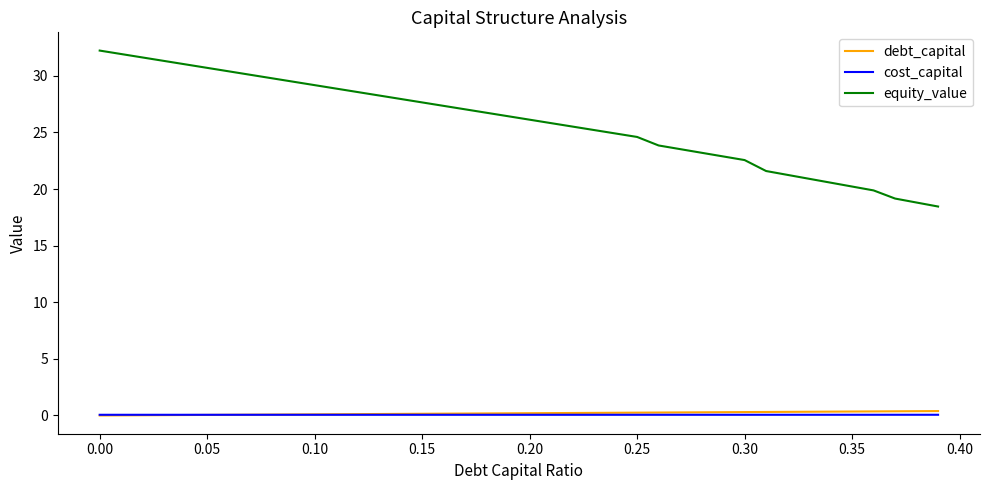

Which series has the largest total across all categories?

equity_value